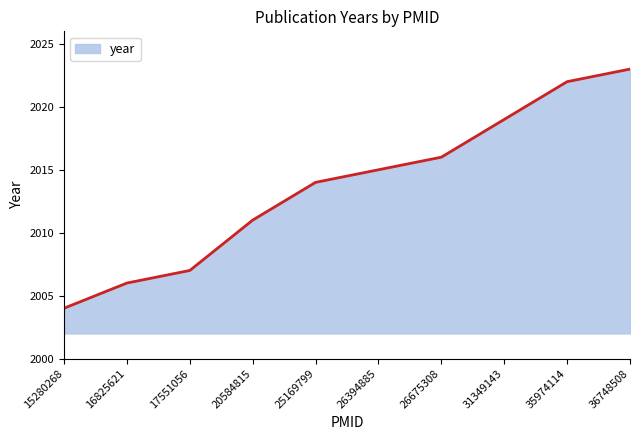

What is the sum of all values?

20137